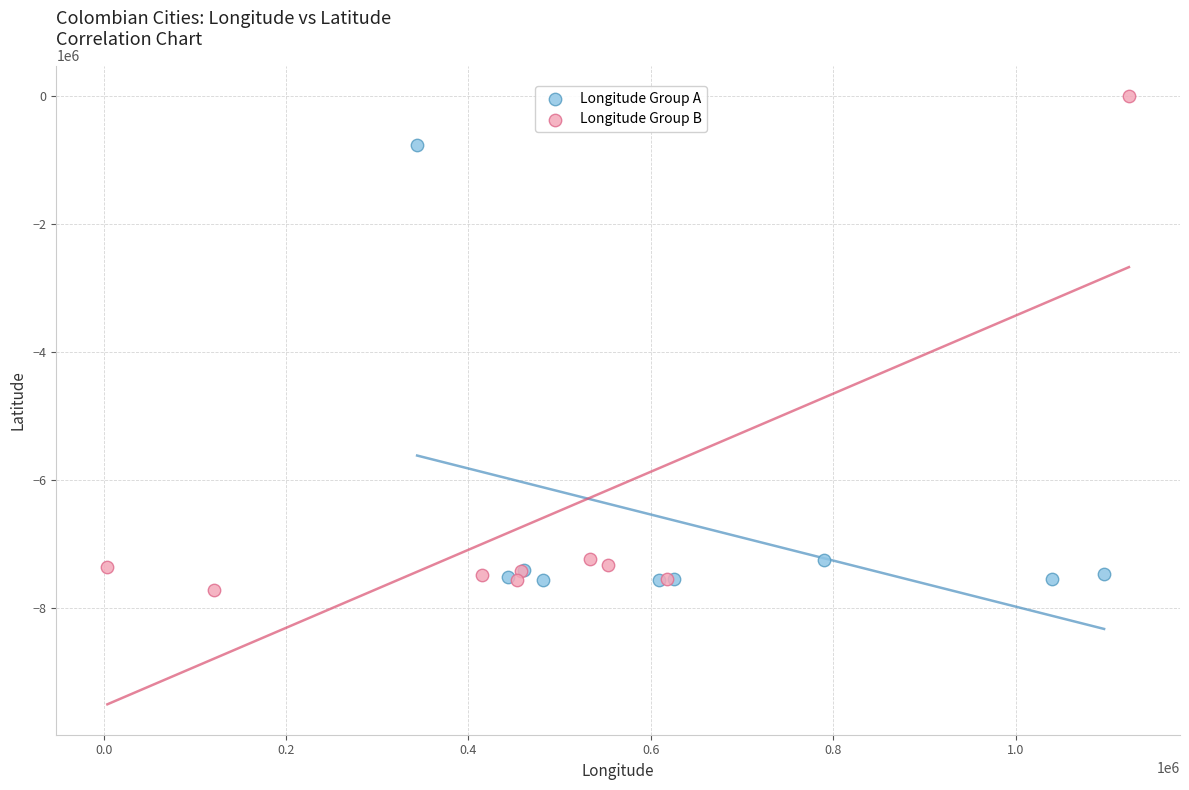

Which series reaches the maximum Y coordinate?

Longitude Group B